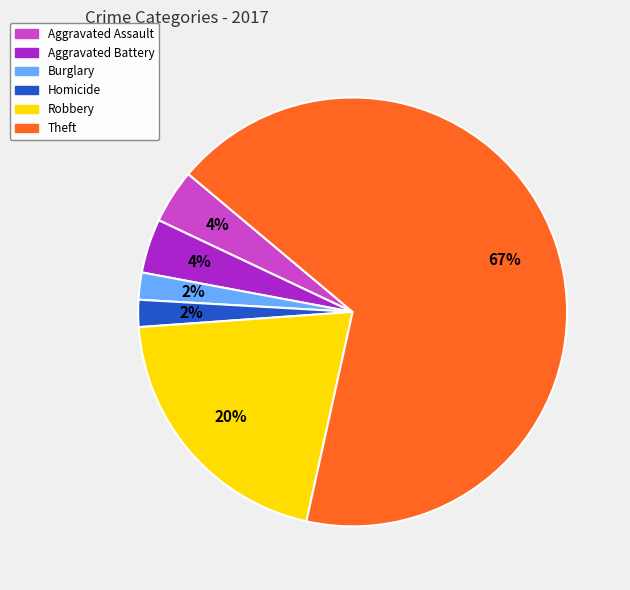

To the nearest percent, what portion does Robbery represent?

20%